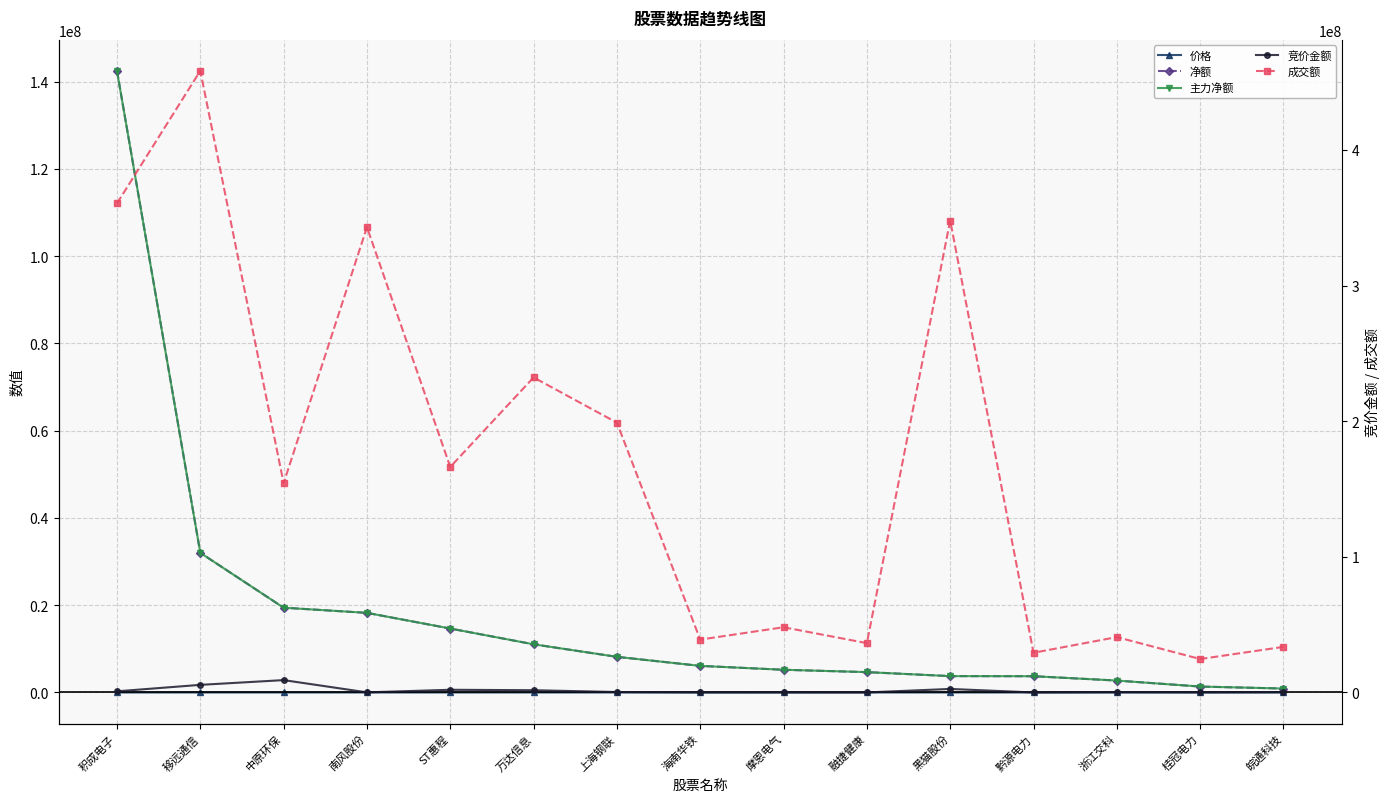

List the series in order of their peak value, lowest first.

价格, 竞价金额, 净额, 主力净额, 成交额